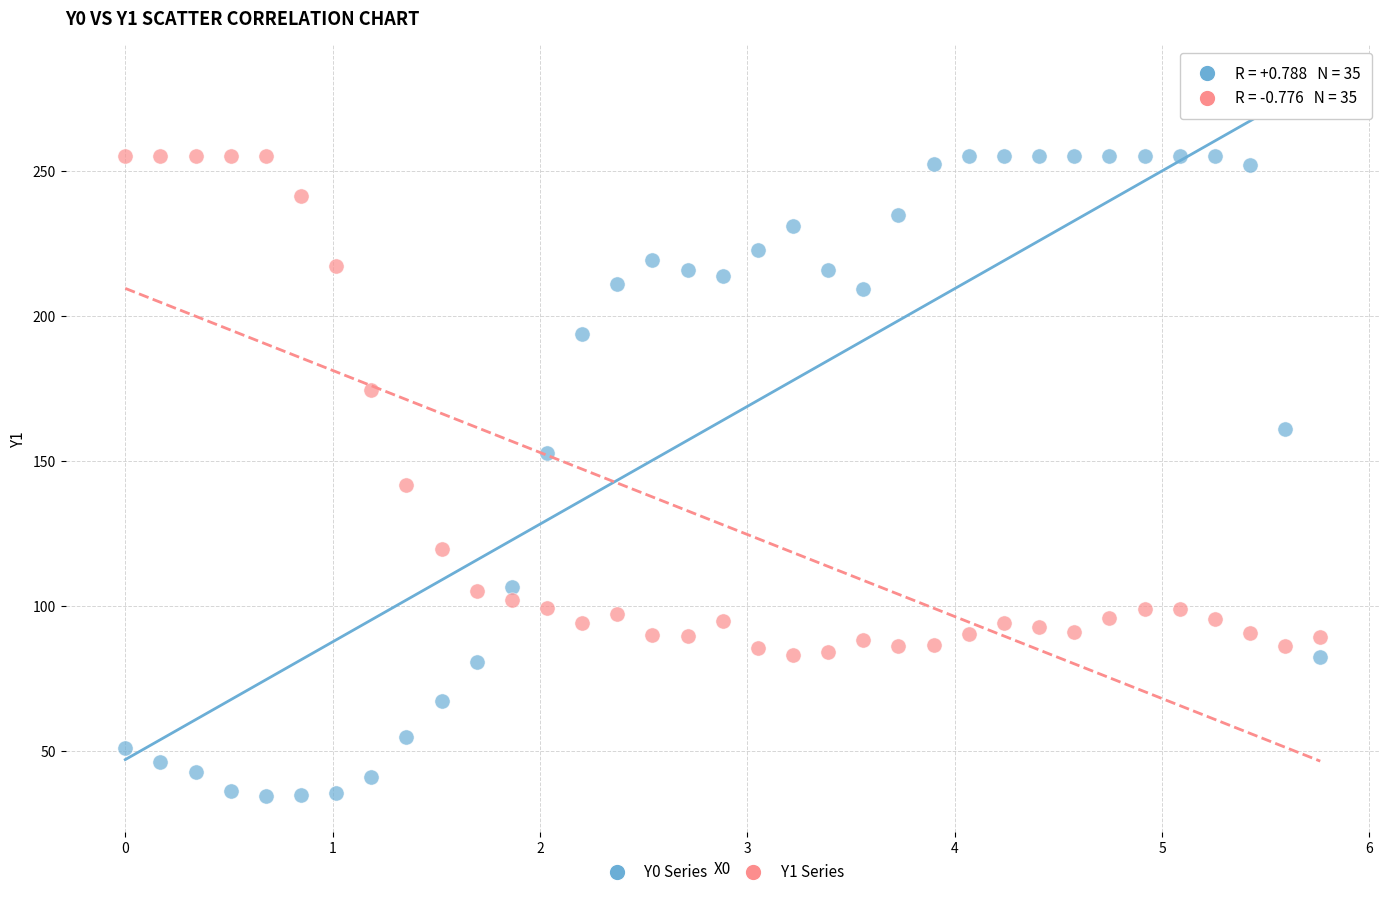

What is the X range (max minus min) for the scatter plot?

5.8